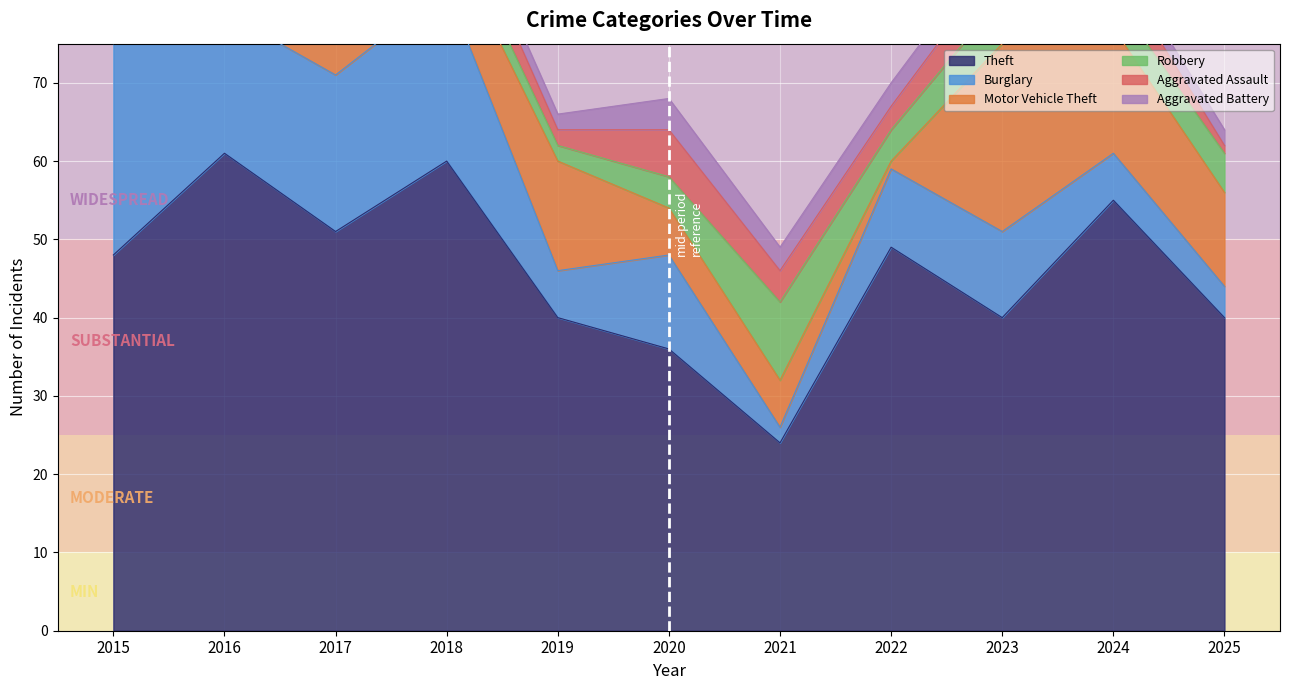

Rank the categories by Burglary value from highest to lowest.

2015, 2018, 2017, 2016, 2020, 2023, 2022, 2019, 2024, 2025, 2021